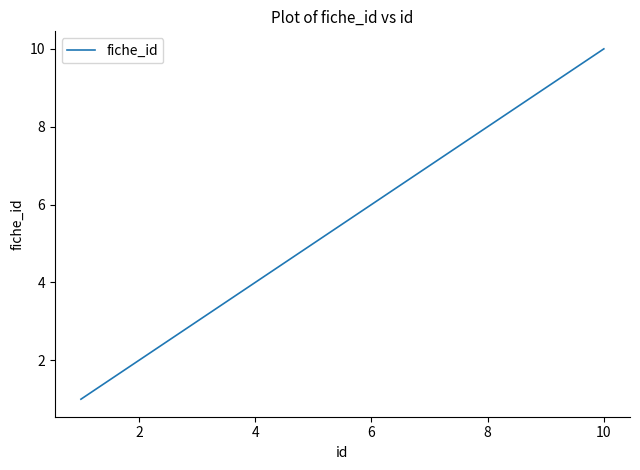

Does the chart have visible grid lines?

No